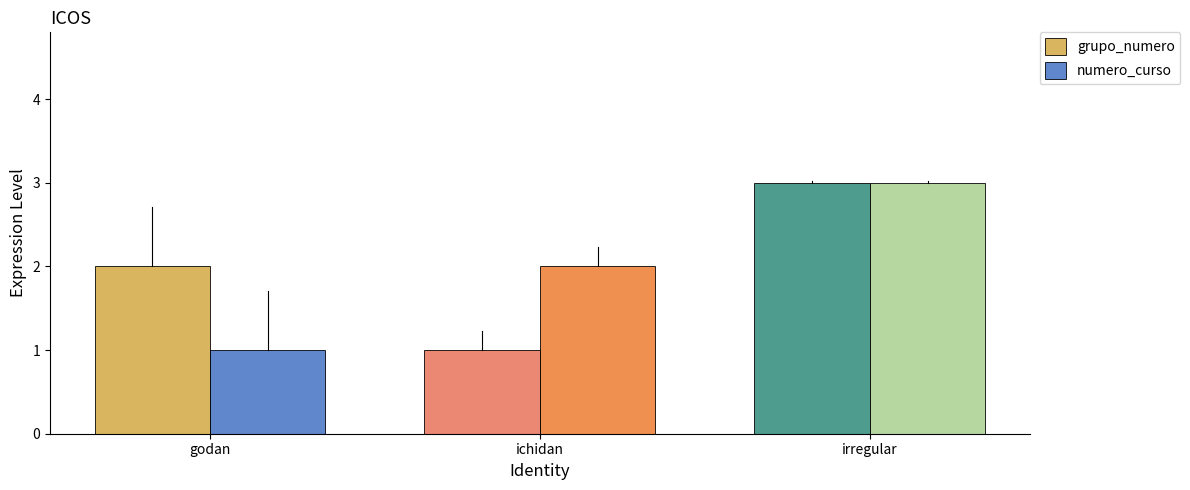

How many bars are there in total?

6